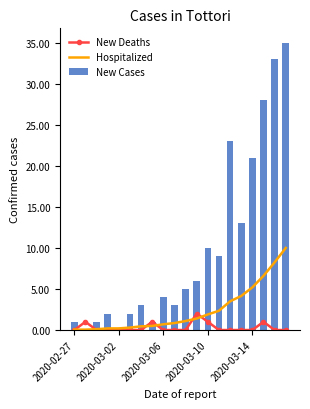

True or false: New Deaths has a value of 1.0 at 7.

True